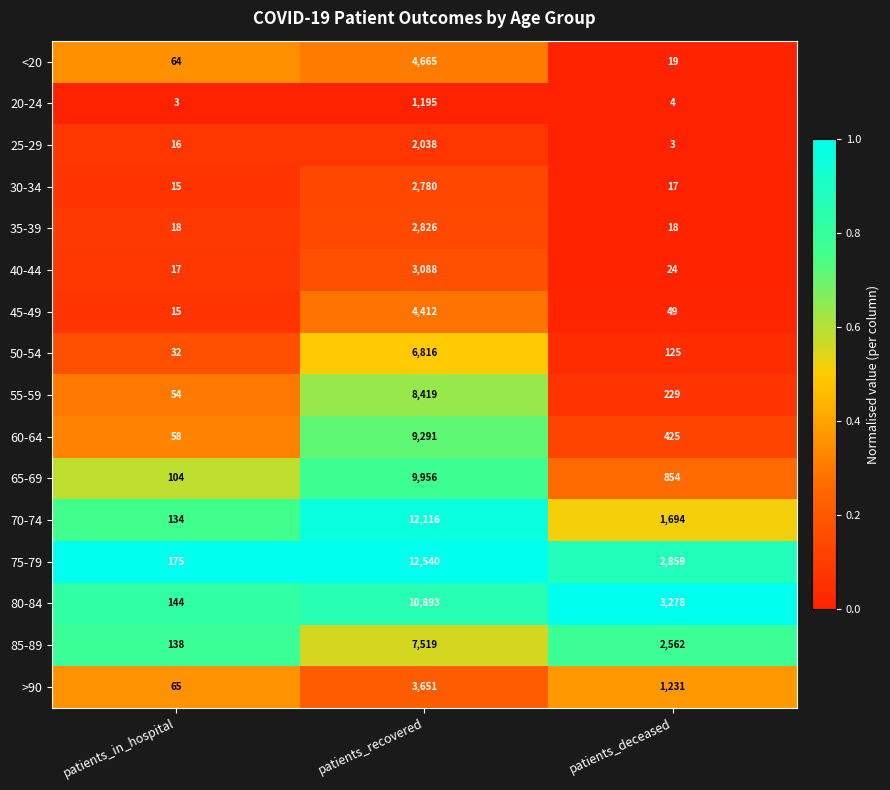

Which category has the lowest value in the 45-49 series?

patients_in_hospital